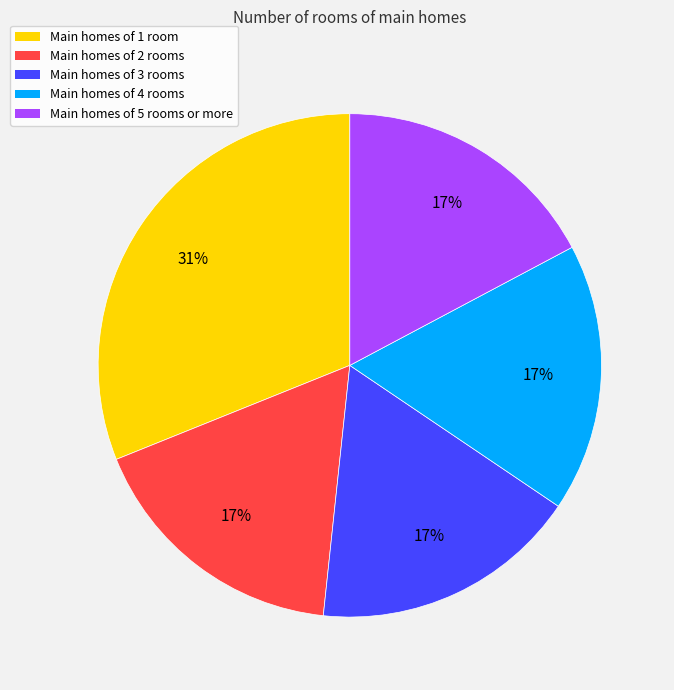

What is the largest slice in the pie chart?

Main homes of 1 room